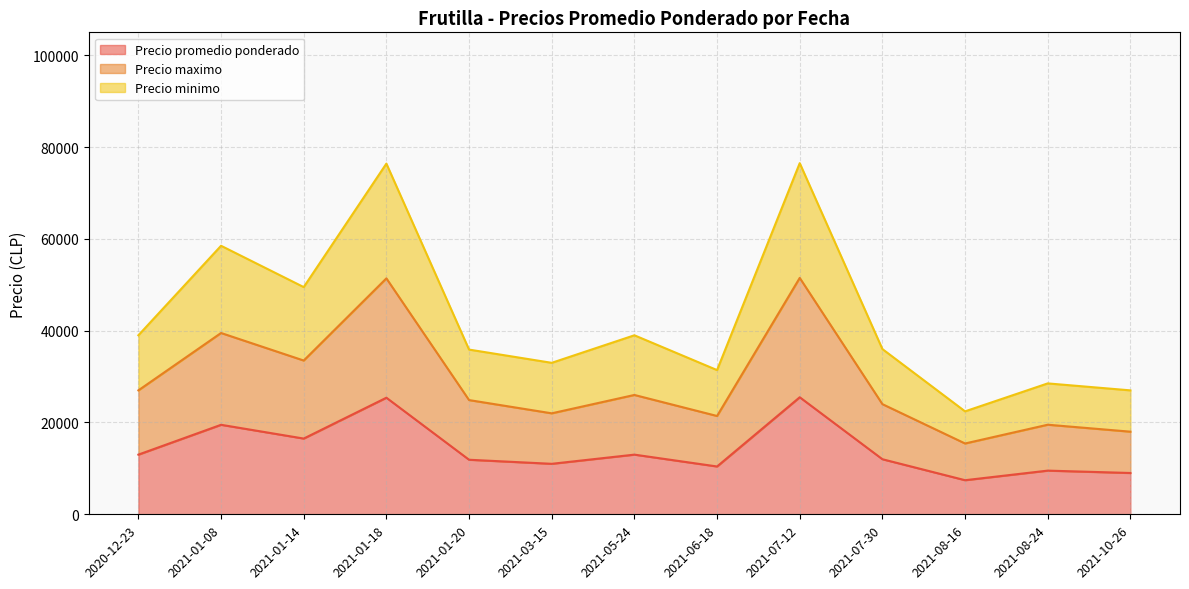

Reading left to right, extract all data points from this chart.

Precio promedio ponderado: 13000	19500	16500	25400	11885	11000	13000	10419	25500	12000	7429	9517	9000
Precio maximo: 27000	39500	33500	51400	24885	22000	26000	21419	51500	24000	15429	19517	18000
Precio minimo: 39000	58500	49500	76400	35885	33000	39000	31419	76500	36000	22429	28517	27000